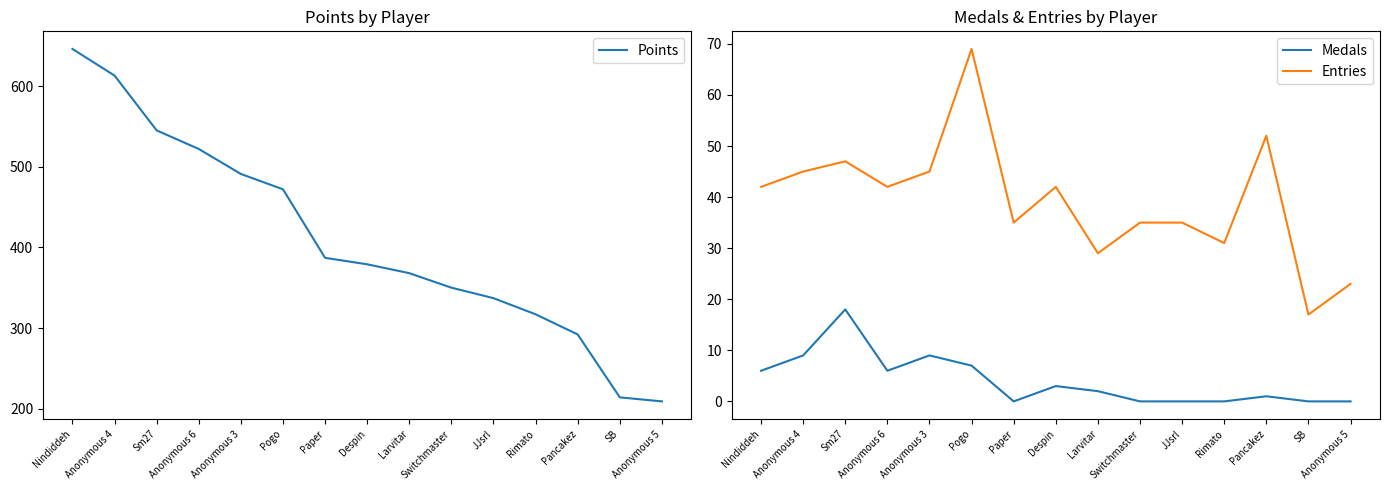

True or false: Points has more than 2 interior local peaks.

False